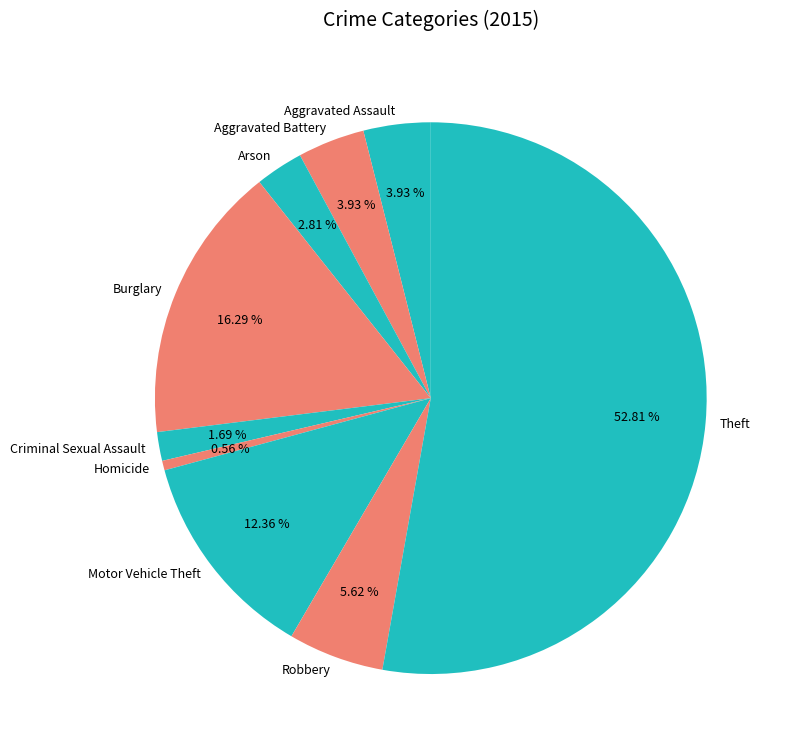

What is the majority slice?

Theft